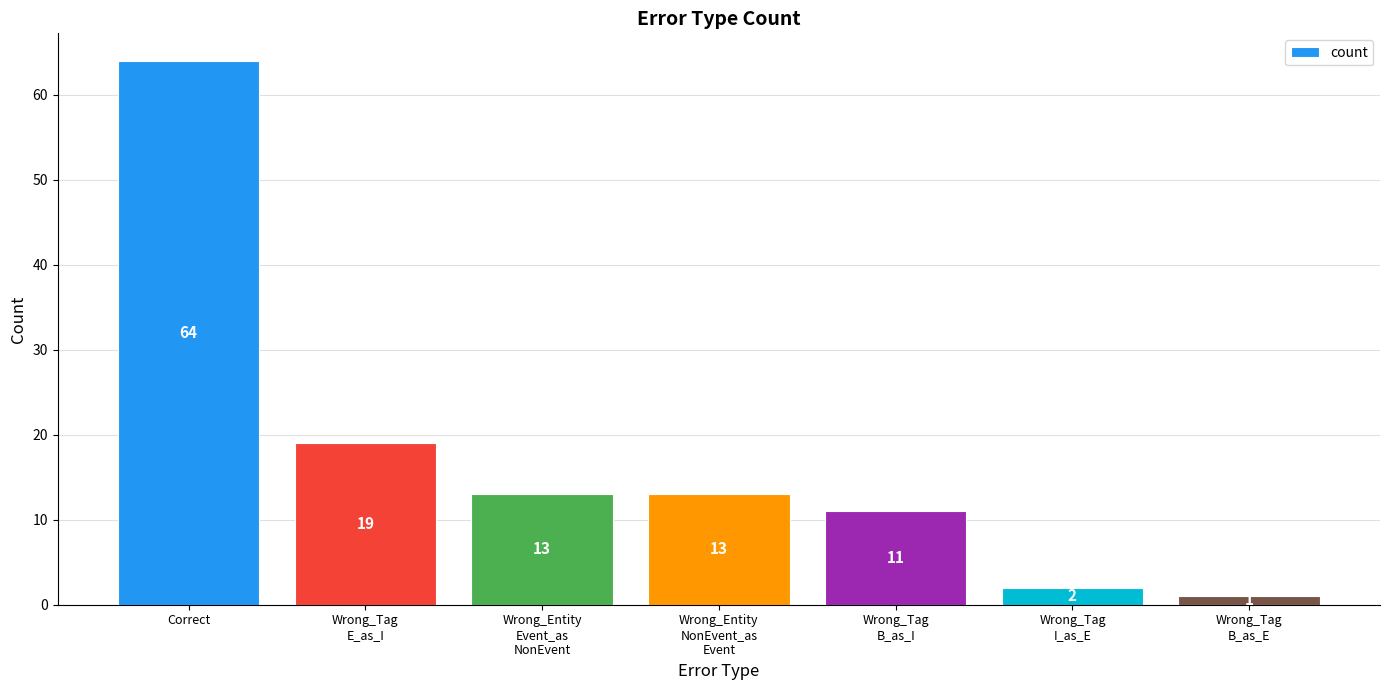

What is the sum of all values?

123